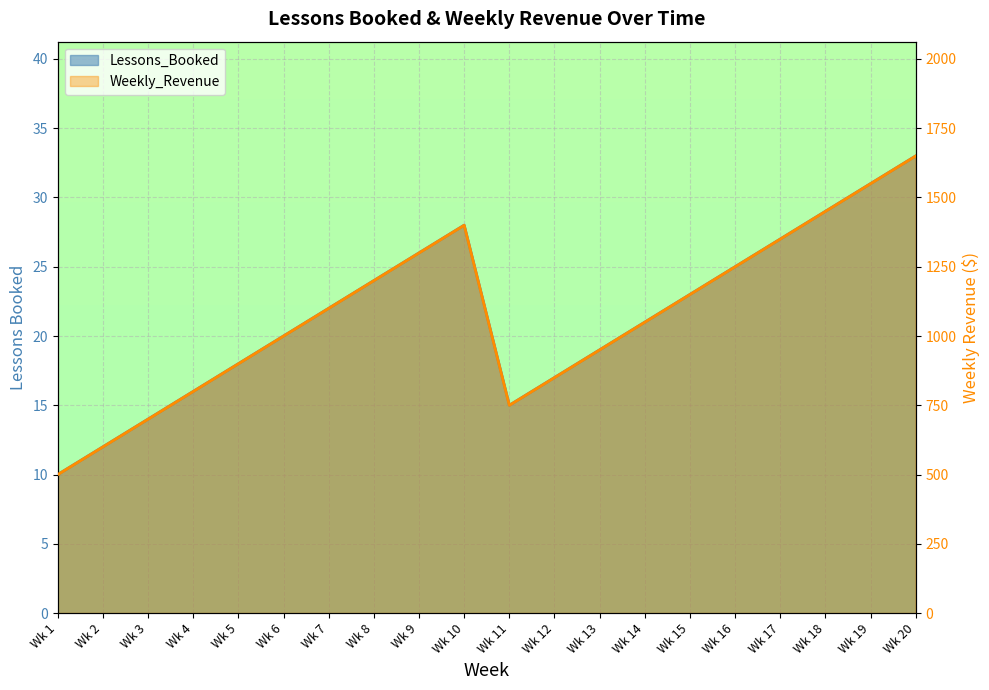

What is the difference between the highest and lowest values at Wk 10?

1372